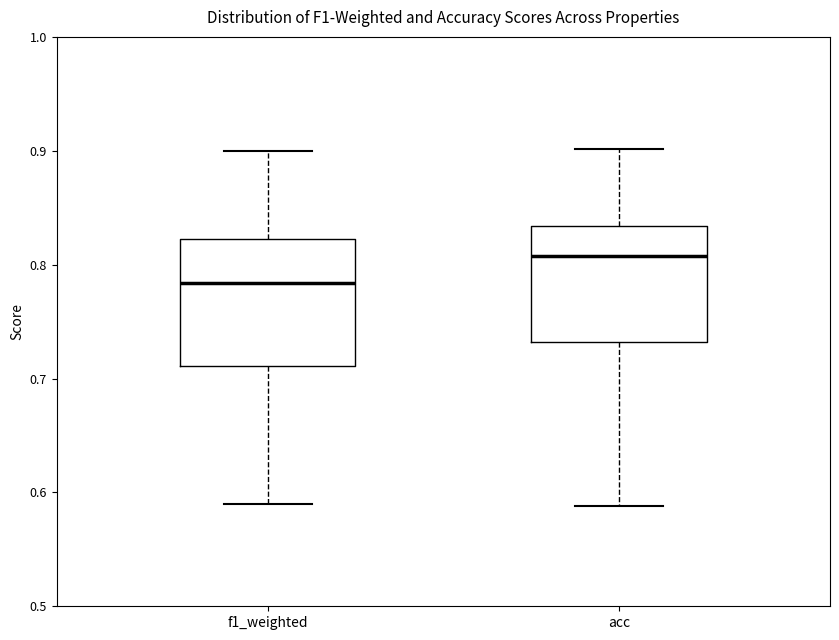

Reading left to right, read every box against the y-axis: the position of its median line, the range the box covers, and the ends of its whiskers. The values are not printed on the chart, so give them approximately, as read against the axis.

f1_weighted: median 0.78, box 0.71 to 0.82, whiskers 0.59 to 0.90
acc: median 0.81, box 0.73 to 0.83, whiskers 0.59 to 0.90